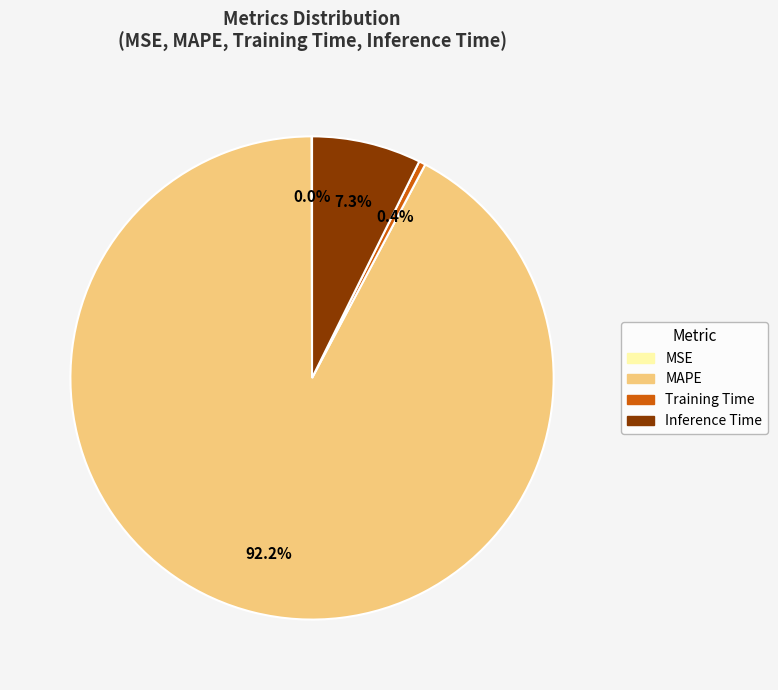

Do Inference Time and Training Time together represent more than half of the pie?

No